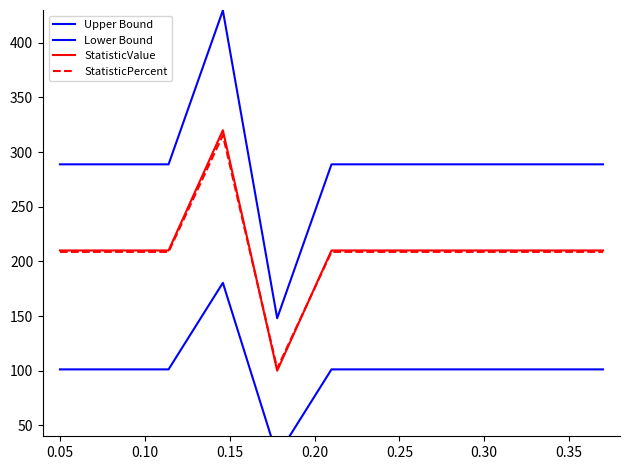

Which series has the largest range (max minus min)?

Upper Bound